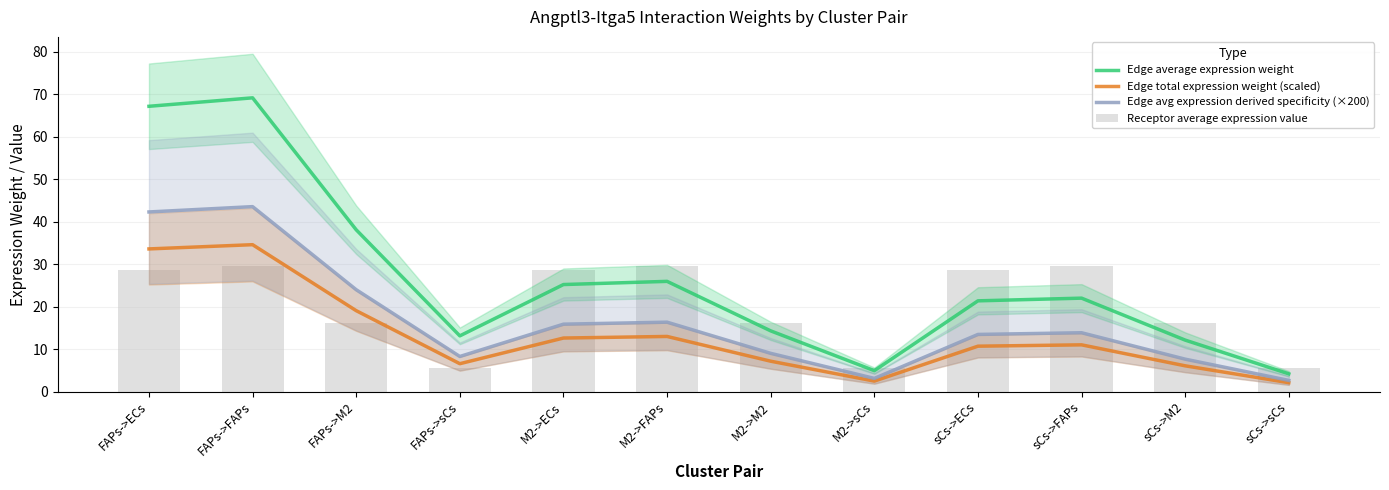

Which series changed the most between sCs->M2 and sCs->sCs?

Receptor average expression value